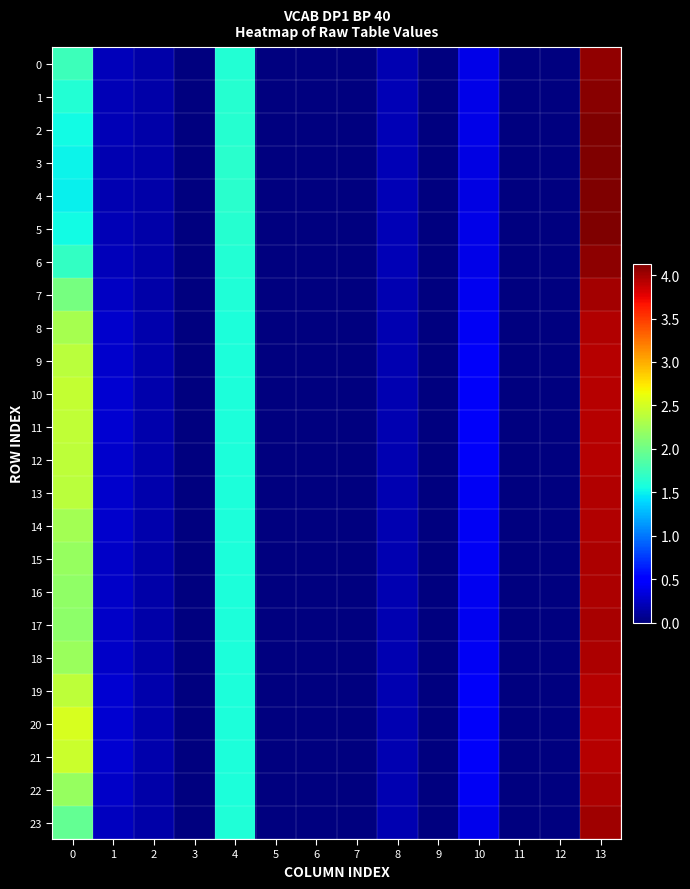

Reading left to right, what are all the values shown in this chart?

0: 0=1.8	1=0.2	2=0.2	3=0.0	4=1.6	5=0.0	6=0.0	7=0.0	8=0.2	9=0.0	10=0.4	11=0.0	12=0.0	13=4.1
1: 0=1.6	1=0.2	2=0.2	3=0.0	4=1.6	5=0.0	6=0.0	7=0.0	8=0.2	9=0.0	10=0.4	11=0.0	12=0.0	13=4.1
2: 0=1.5	1=0.2	2=0.2	3=0.0	4=1.6	5=0.0	6=0.0	7=0.0	8=0.2	9=0.0	10=0.4	11=0.0	12=0.0	13=4.1
3: 0=1.5	1=0.2	2=0.2	3=0.0	4=1.6	5=0.0	6=0.0	7=0.0	8=0.2	9=0.0	10=0.4	11=0.0	12=0.0	13=4.1
4: 0=1.5	1=0.2	2=0.2	3=0.0	4=1.6	5=0.0	6=0.0	7=0.0	8=0.2	9=0.0	10=0.4	11=0.0	12=0.0	13=4.1
5: 0=1.5	1=0.2	2=0.2	3=0.0	4=1.6	5=0.0	6=0.0	7=0.0	8=0.2	9=0.0	10=0.4	11=0.0	12=0.0	13=4.1
6: 0=1.7	1=0.2	2=0.2	3=0.0	4=1.6	5=0.0	6=0.0	7=0.0	8=0.2	9=0.0	10=0.4	11=0.0	12=0.0	13=4.1
7: 0=2.0	1=0.3	2=0.2	3=0.0	4=1.6	5=0.0	6=0.0	7=0.0	8=0.2	9=0.0	10=0.4	11=0.0	12=0.0	13=4.0
8: 0=2.3	1=0.3	2=0.2	3=0.0	4=1.6	5=0.0	6=0.0	7=0.0	8=0.2	9=0.0	10=0.4	11=0.0	12=0.0	13=4.0
9: 0=2.4	1=0.3	2=0.2	3=0.0	4=1.6	5=0.0	6=0.0	7=0.0	8=0.2	9=0.0	10=0.4	11=0.0	12=0.0	13=3.9
10: 0=2.4	1=0.3	2=0.2	3=0.0	4=1.6	5=0.0	6=0.0	7=0.0	8=0.2	9=0.0	10=0.4	11=0.0	12=0.0	13=3.9
11: 0=2.4	1=0.3	2=0.2	3=0.0	4=1.6	5=0.0	6=0.0	7=0.0	8=0.2	9=0.0	10=0.4	11=0.0	12=0.0	13=3.9
12: 0=2.4	1=0.3	2=0.2	3=0.0	4=1.6	5=0.0	6=0.0	7=0.0	8=0.2	9=0.0	10=0.4	11=0.0	12=0.0	13=3.9
13: 0=2.4	1=0.3	2=0.2	3=0.0	4=1.6	5=0.0	6=0.0	7=0.0	8=0.2	9=0.0	10=0.4	11=0.0	12=0.0	13=3.9
14: 0=2.3	1=0.3	2=0.2	3=0.0	4=1.6	5=0.0	6=0.0	7=0.0	8=0.2	9=0.0	10=0.4	11=0.0	12=0.0	13=4.0
15: 0=2.2	1=0.3	2=0.2	3=0.0	4=1.6	5=0.0	6=0.0	7=0.0	8=0.2	9=0.0	10=0.4	11=0.0	12=0.0	13=4.0
16: 0=2.2	1=0.3	2=0.2	3=0.0	4=1.6	5=0.0	6=0.0	7=0.0	8=0.2	9=0.0	10=0.4	11=0.0	12=0.0	13=4.0
17: 0=2.2	1=0.3	2=0.2	3=0.0	4=1.6	5=0.0	6=0.0	7=0.0	8=0.2	9=0.0	10=0.4	11=0.0	12=0.0	13=4.0
18: 0=2.2	1=0.3	2=0.2	3=0.0	4=1.6	5=0.0	6=0.0	7=0.0	8=0.2	9=0.0	10=0.4	11=0.0	12=0.0	13=4.0
19: 0=2.4	1=0.3	2=0.2	3=0.0	4=1.6	5=0.0	6=0.0	7=0.0	8=0.2	9=0.0	10=0.4	11=0.0	12=0.0	13=3.9
20: 0=2.5	1=0.3	2=0.2	3=0.0	4=1.6	5=0.0	6=0.0	7=0.0	8=0.2	9=0.0	10=0.4	11=0.0	12=0.0	13=3.9
21: 0=2.5	1=0.3	2=0.2	3=0.0	4=1.6	5=0.0	6=0.0	7=0.0	8=0.2	9=0.0	10=0.4	11=0.0	12=0.0	13=3.9
22: 0=2.2	1=0.3	2=0.2	3=0.0	4=1.6	5=0.0	6=0.0	7=0.0	8=0.2	9=0.0	10=0.4	11=0.0	12=0.0	13=4.0
23: 0=1.9	1=0.2	2=0.2	3=0.0	4=1.6	5=0.0	6=0.0	7=0.0	8=0.2	9=0.0	10=0.4	11=0.0	12=0.0	13=4.0